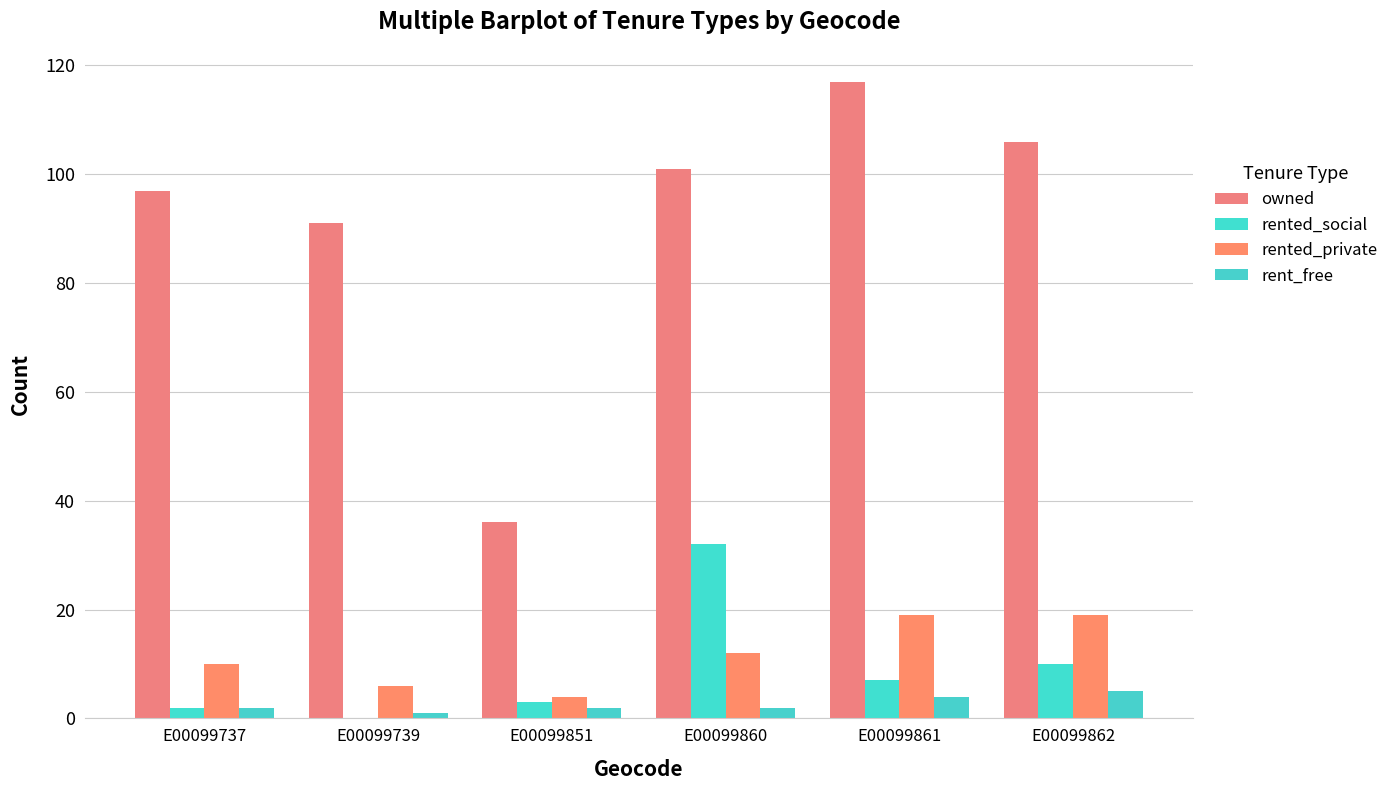

Is the value of rent_free at E00099862 greater than the value of rented_private at E00099861?

No